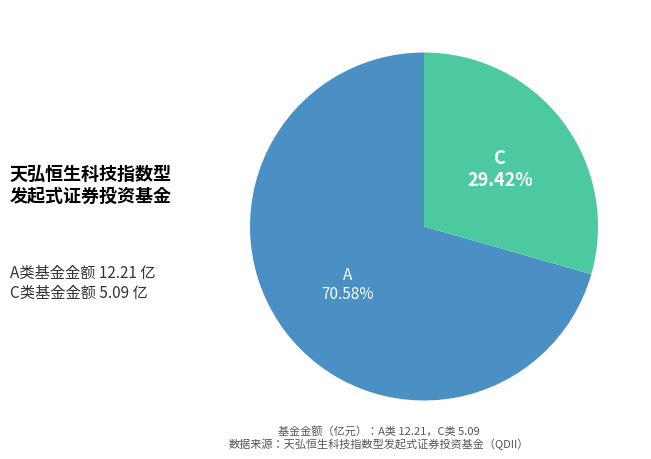

Is there any slice that represents more than half of the pie?

Yes